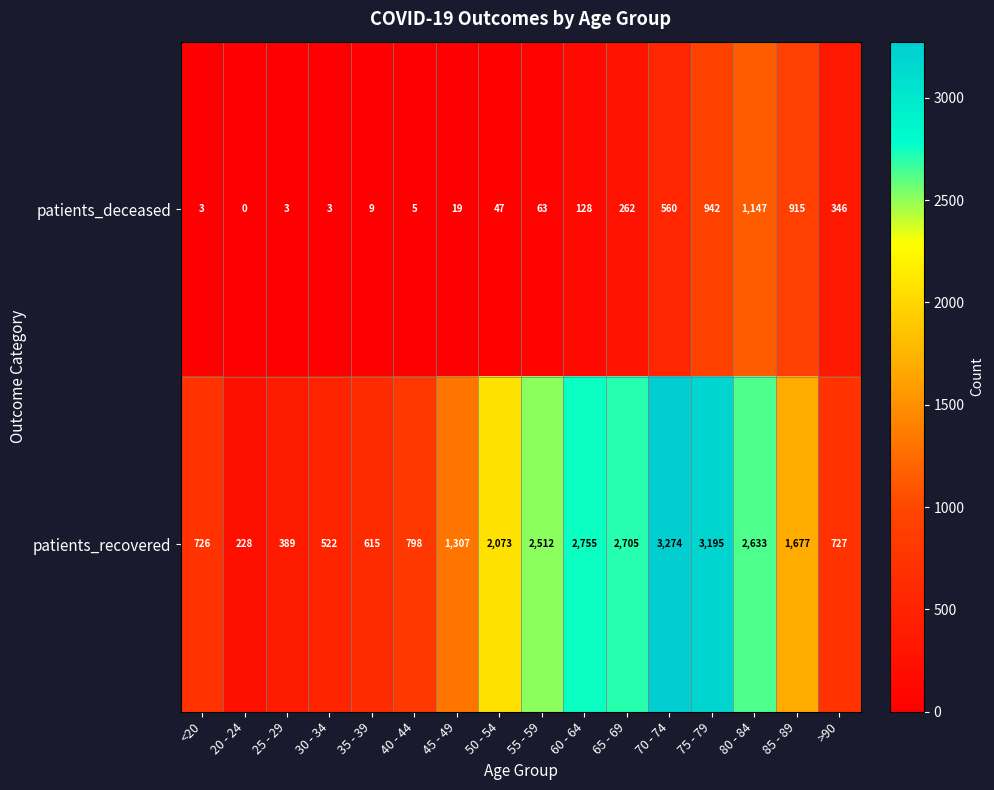

Count the number of categories in the chart.

16